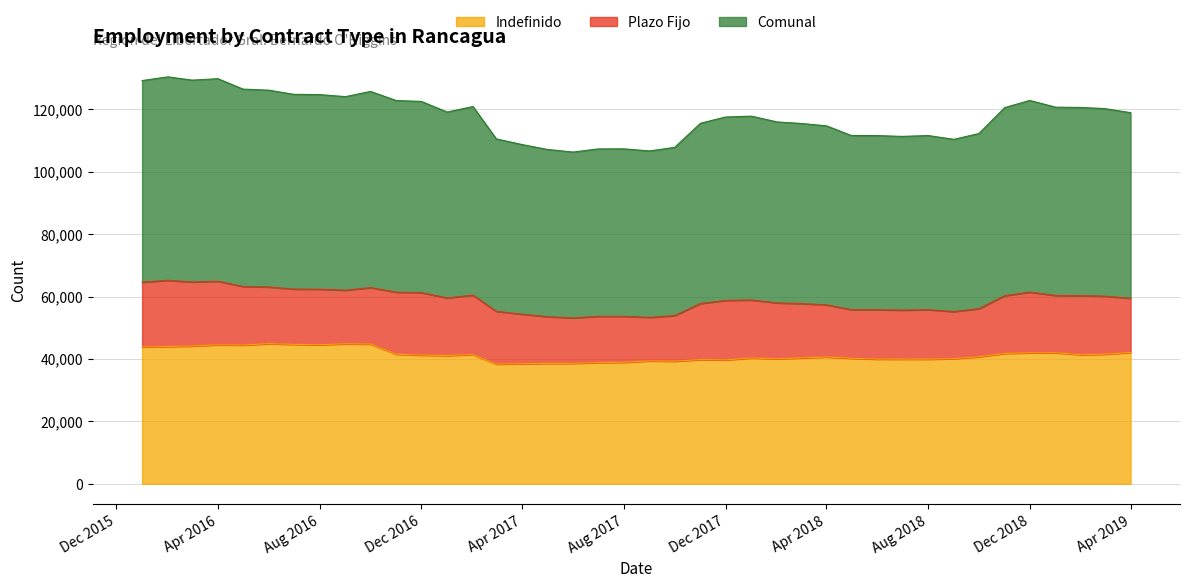

True or false: Indefinido has more than 1 interior local peaks.

True